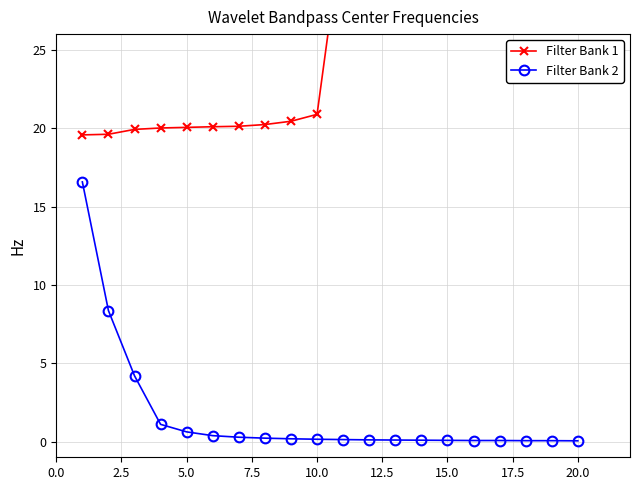

What is the minimum value for Filter Bank 1?

19.6